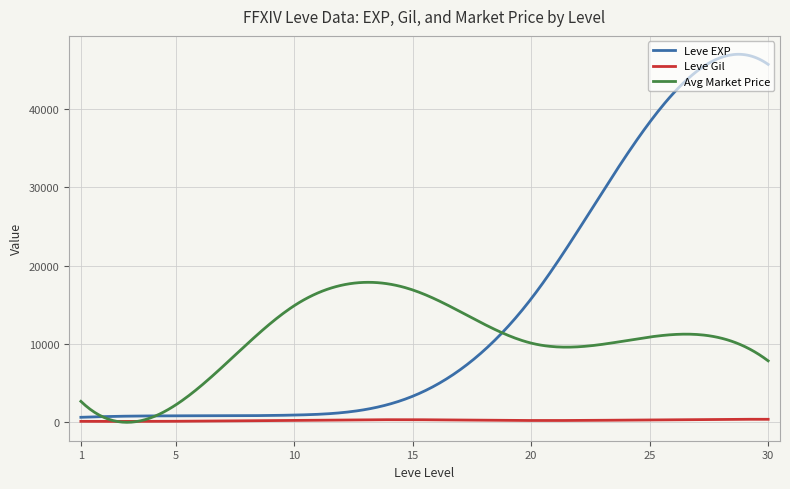

List the series in order of their overall mean, lowest first.

Leve Gil, Avg Market Price, Leve EXP